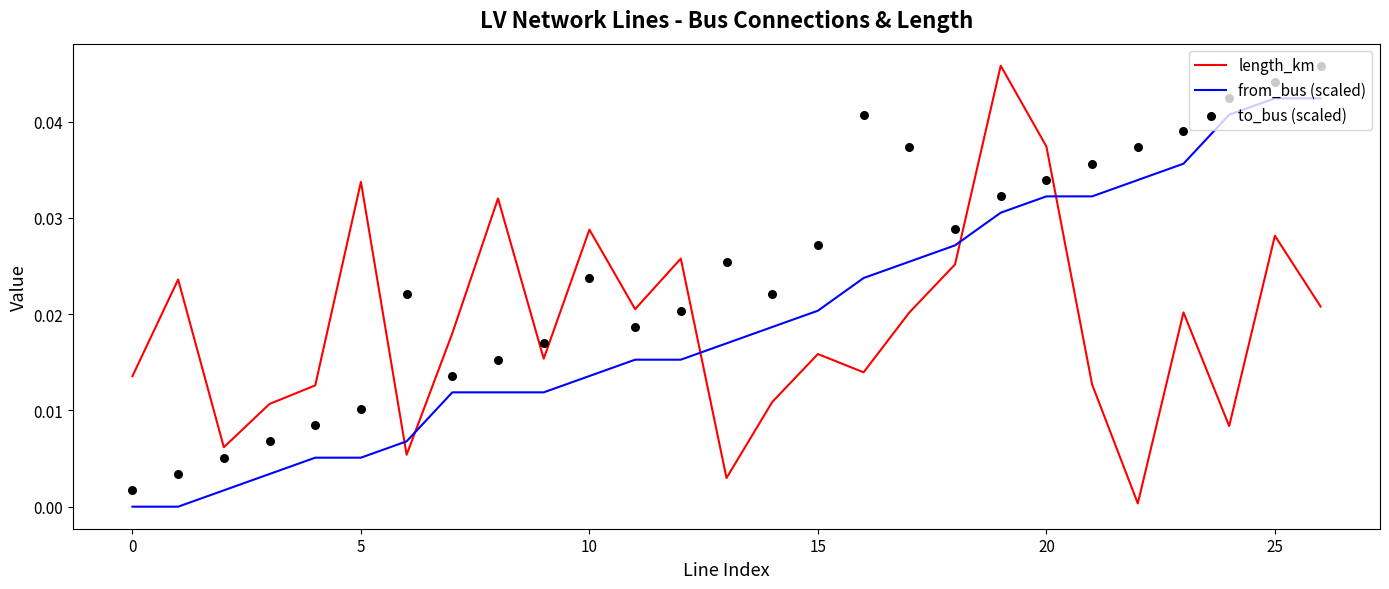

Which series has the largest Y range (max minus min)?

length_km